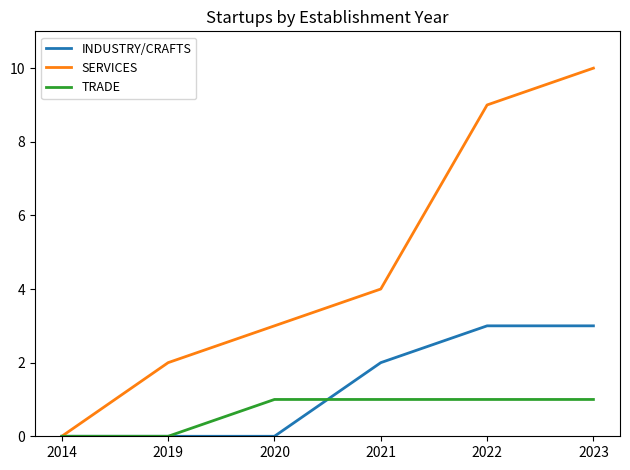

What is the difference between the highest and lowest values at 2020?

3